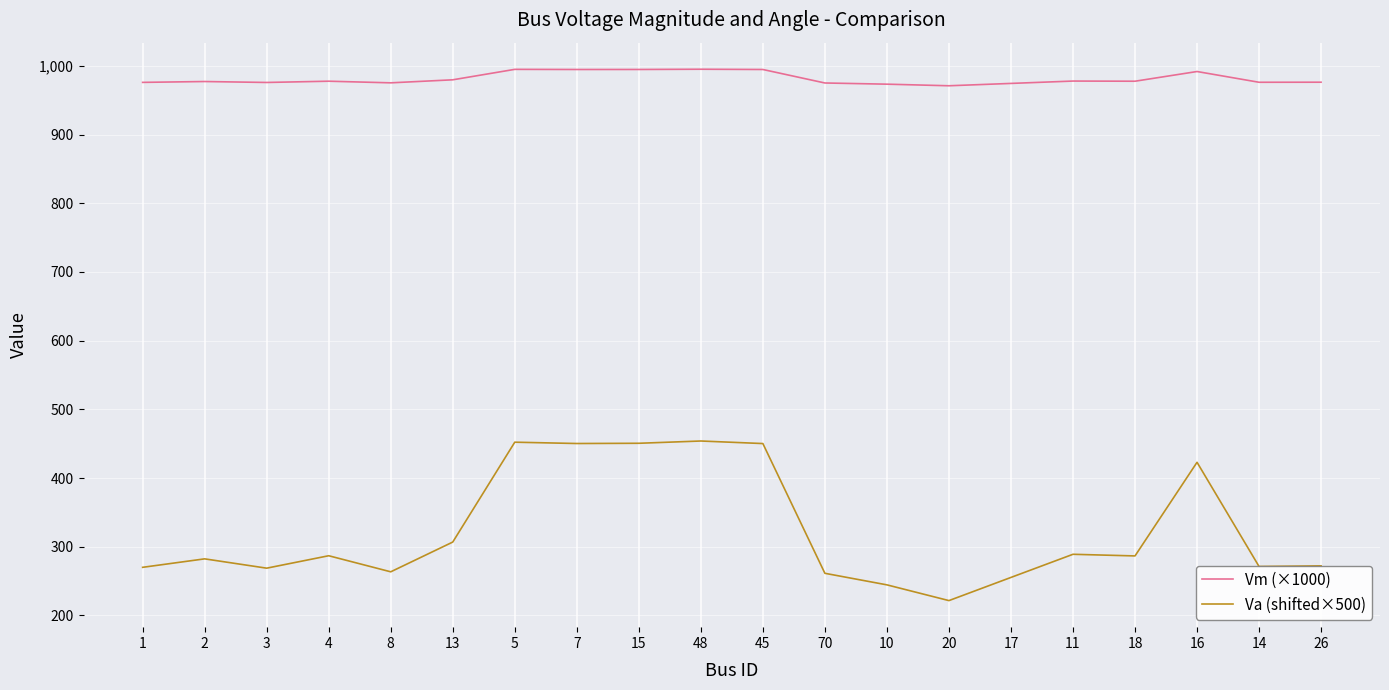

Which series has the widest spread of values?

Va (shifted×500)